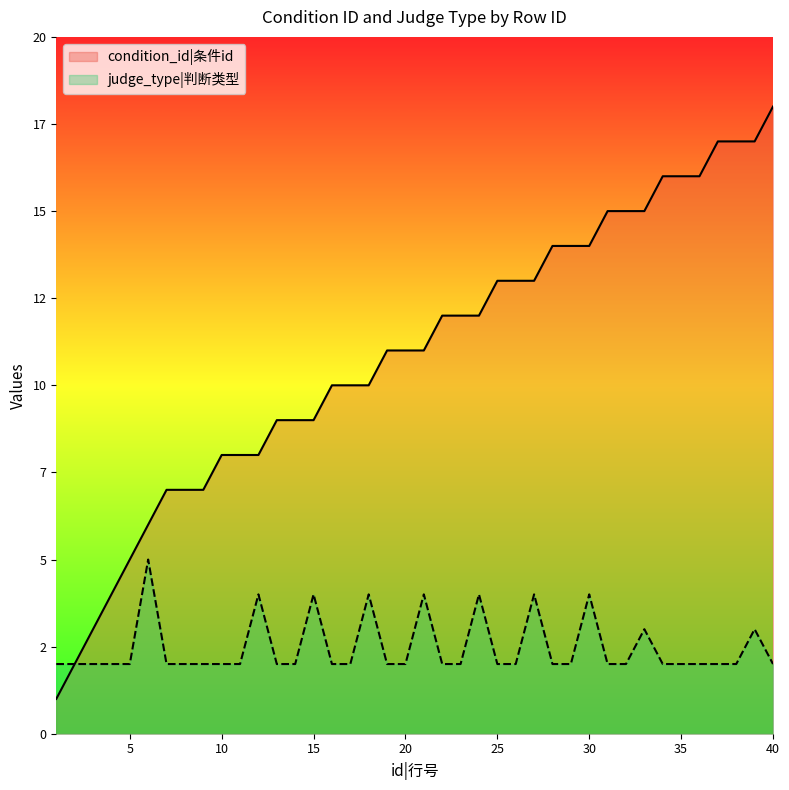

The value of judge_type|判断类型 at 32 is 2. True or false?

False